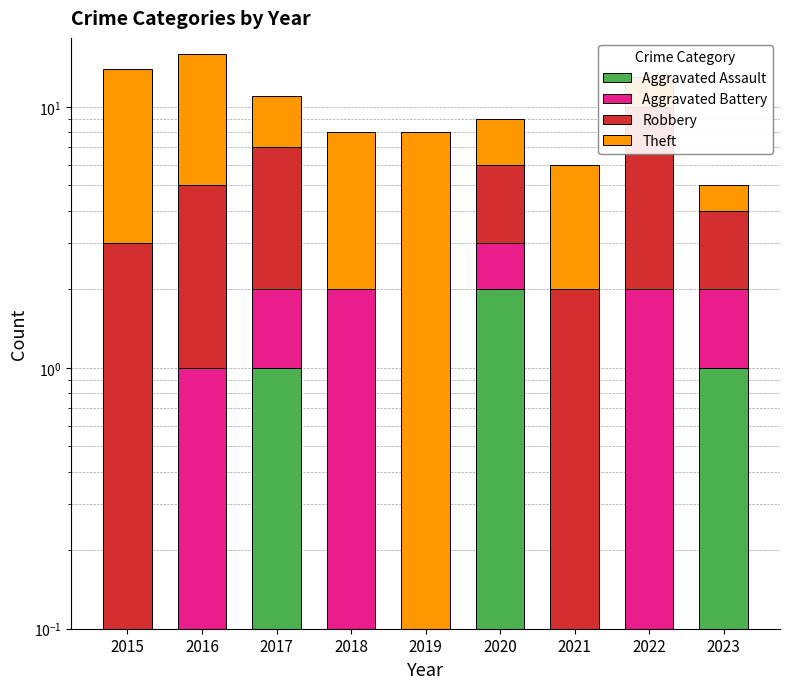

Reading left to right, what are all the values shown in this chart?

Aggravated Assault: 2015=0	2016=0	2017=1	2018=0	2019=0	2020=2	2021=0	2022=0	2023=1
Aggravated Battery: 2015=0	2016=1	2017=1	2018=2	2019=0	2020=1	2021=0	2022=2	2023=1
Robbery: 2015=3	2016=4	2017=5	2018=0	2019=0	2020=3	2021=2	2022=8	2023=2
Theft: 2015=11	2016=11	2017=4	2018=6	2019=8	2020=3	2021=4	2022=3	2023=1